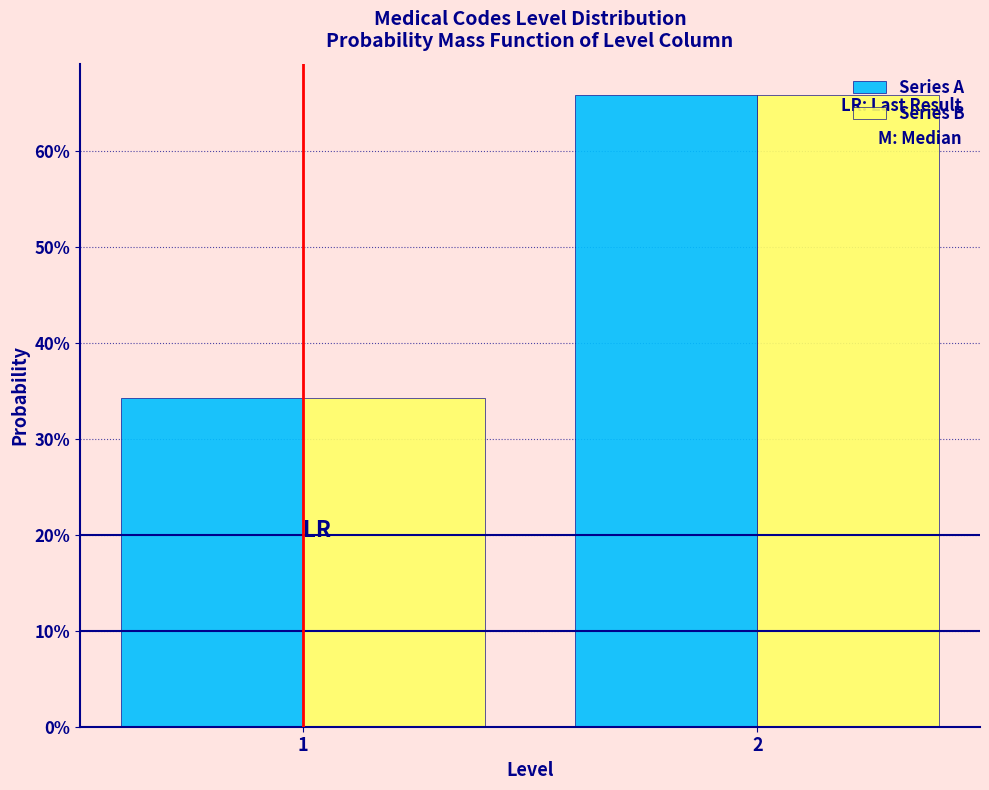

What are all the series names shown in the legend?

Series A, Series B